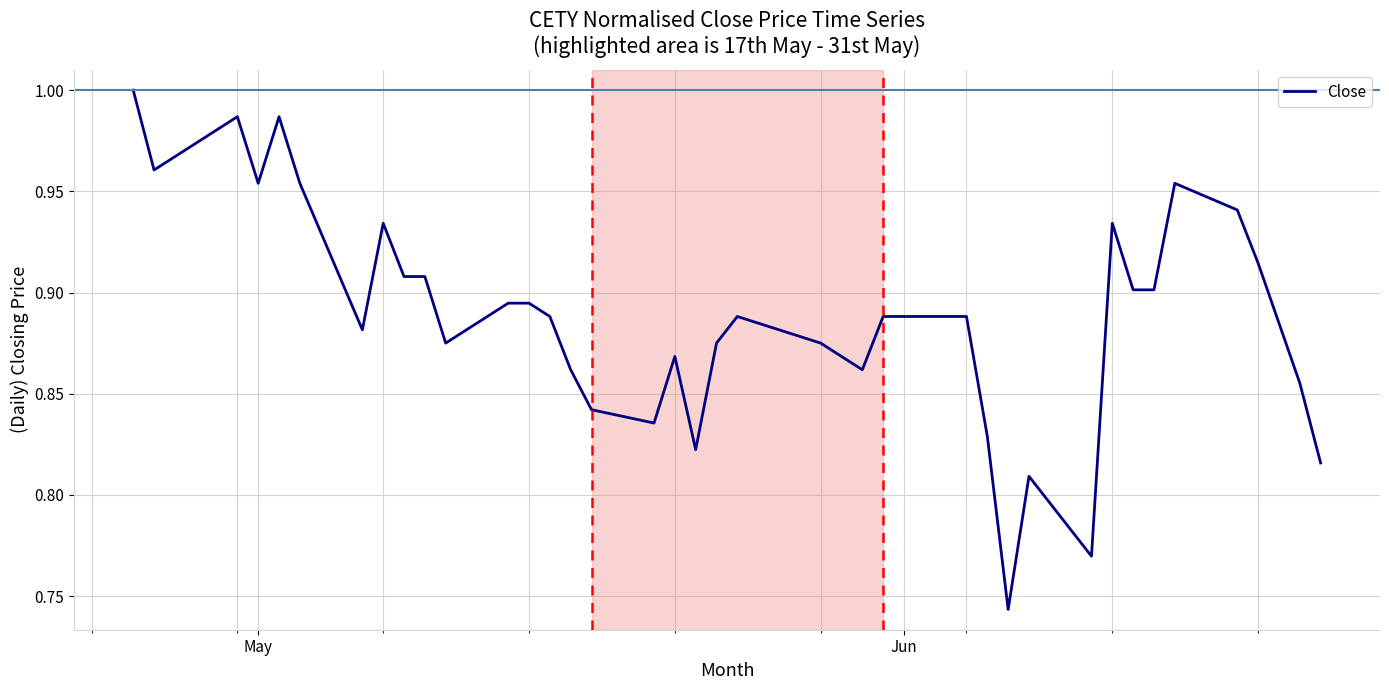

What is the difference between the maximum and minimum values?

0.3